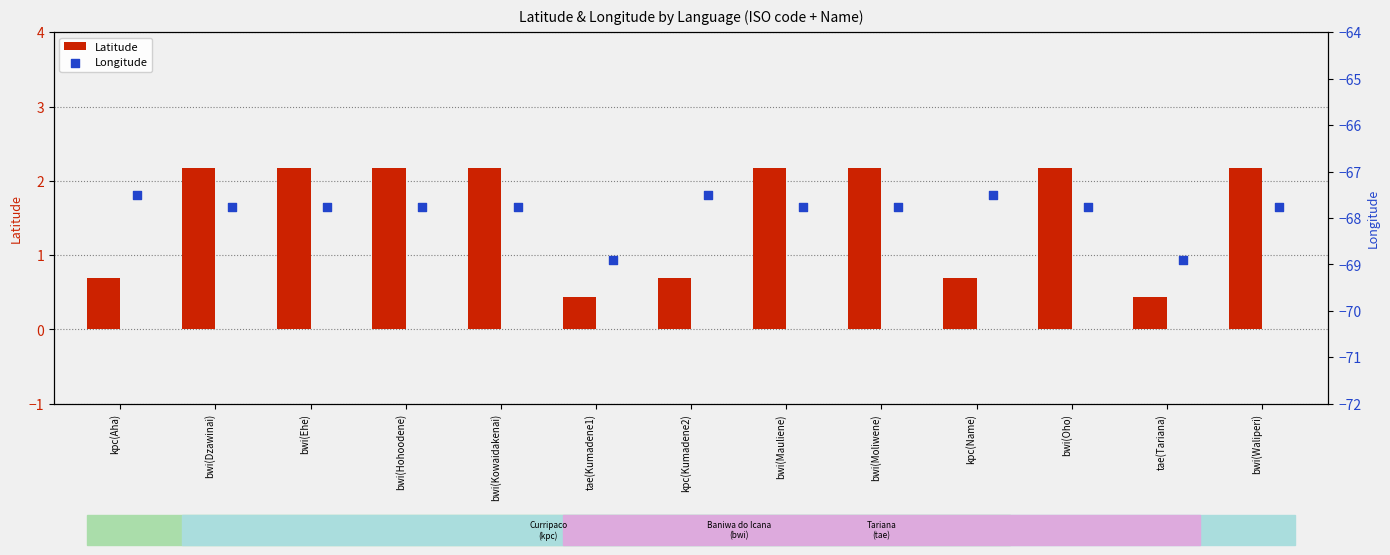

What is the difference between the maximum and minimum values in the Latitude series?

1.7